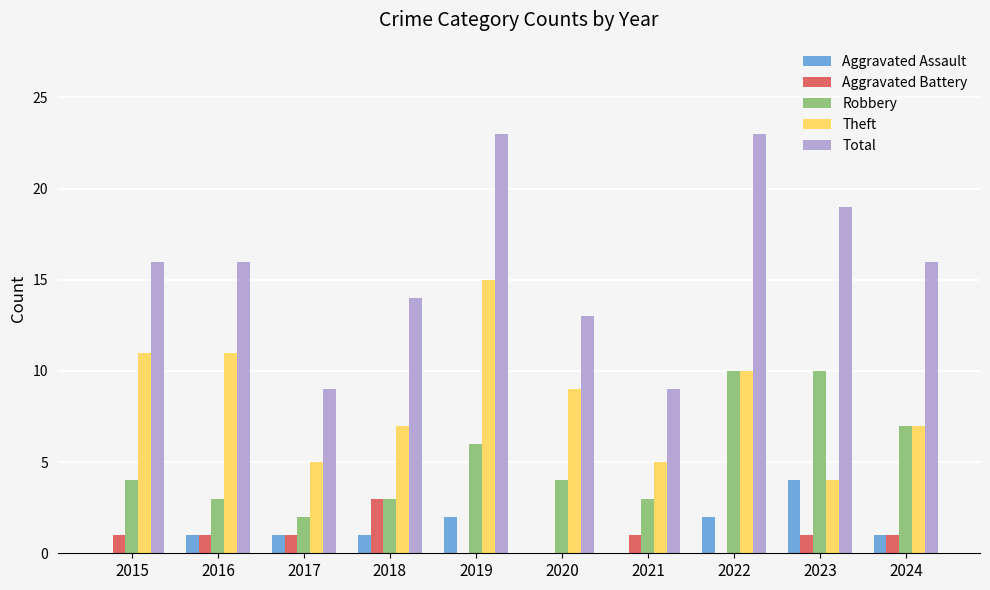

Which series has the largest total across all categories?

Total